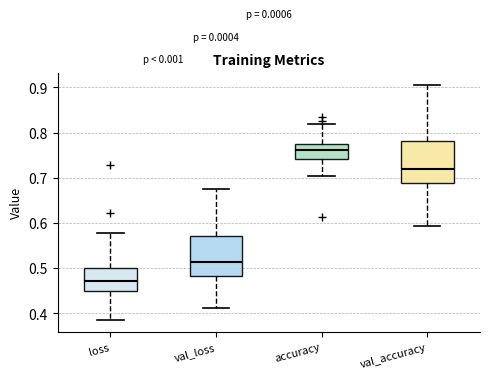

Where does the lower whisker of the box for loss end on the y-axis? The values are not printed on the chart, so give them approximately, as read against the axis.

0.38